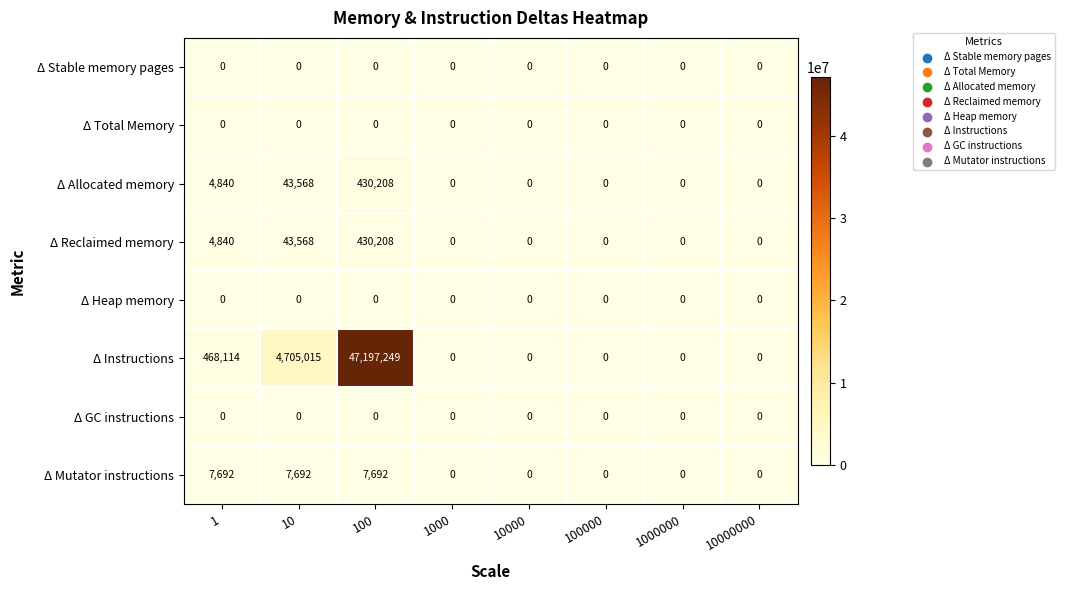

What is the difference between the highest and lowest values at 10?

4705015